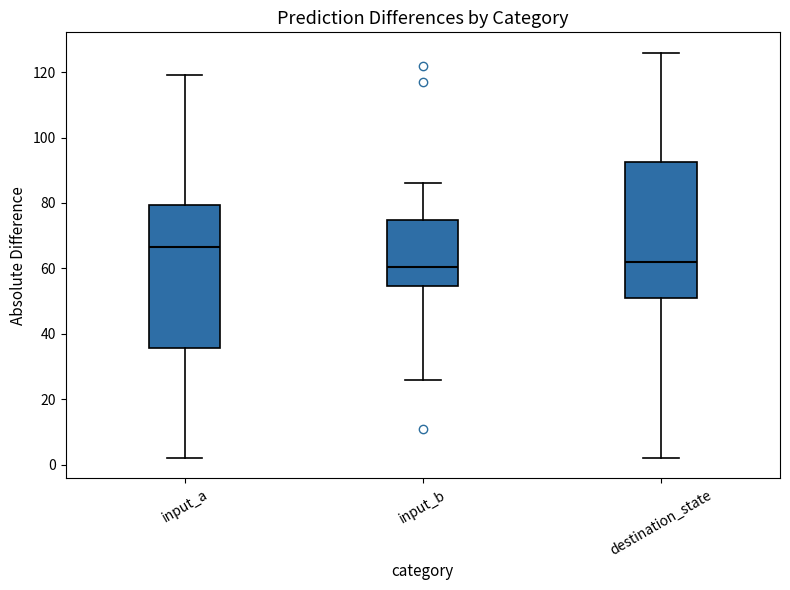

Comparing the boxes themselves (not the whiskers), which one is the tallest?

input_a